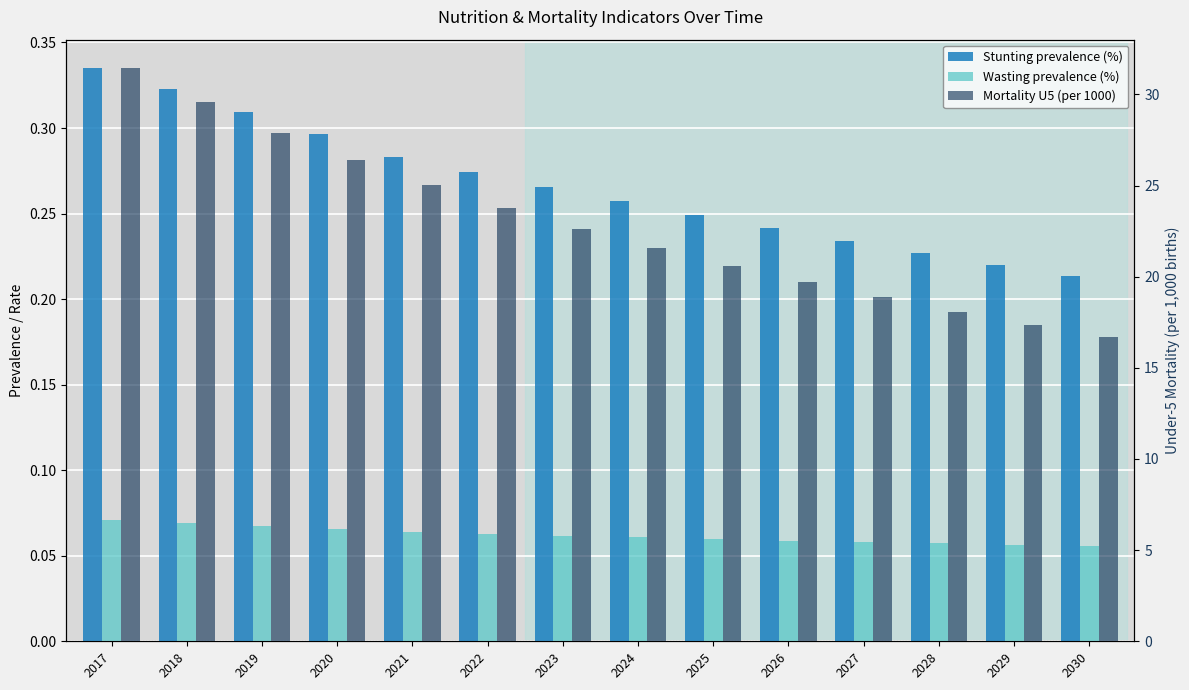

Are the bars horizontal?

No